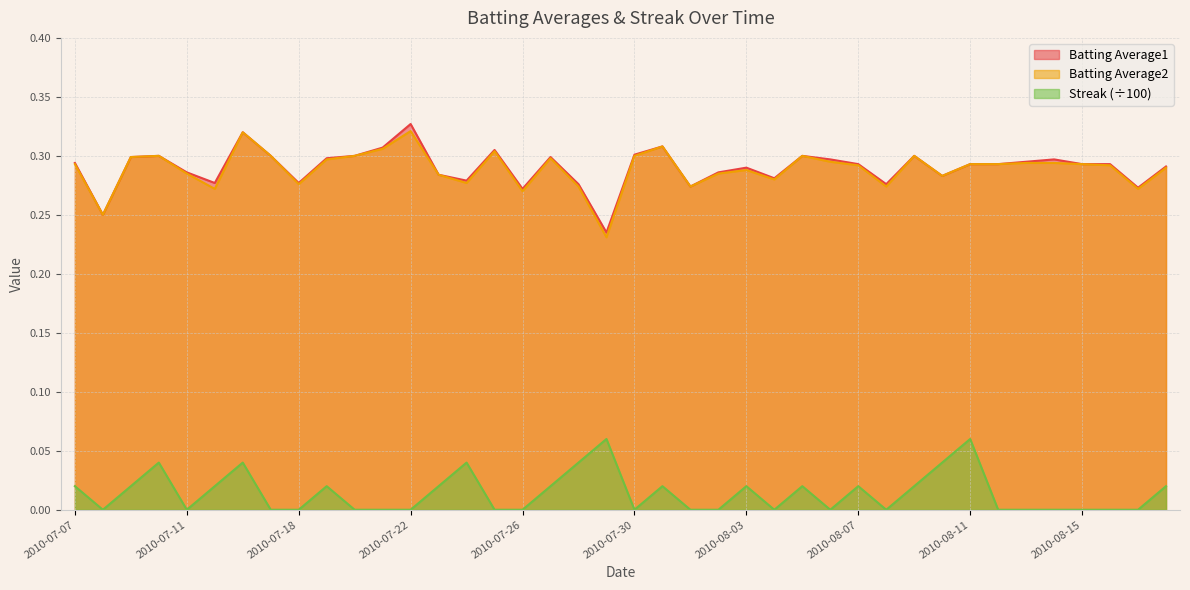

Which series has the largest total across all categories?

Batting Average1